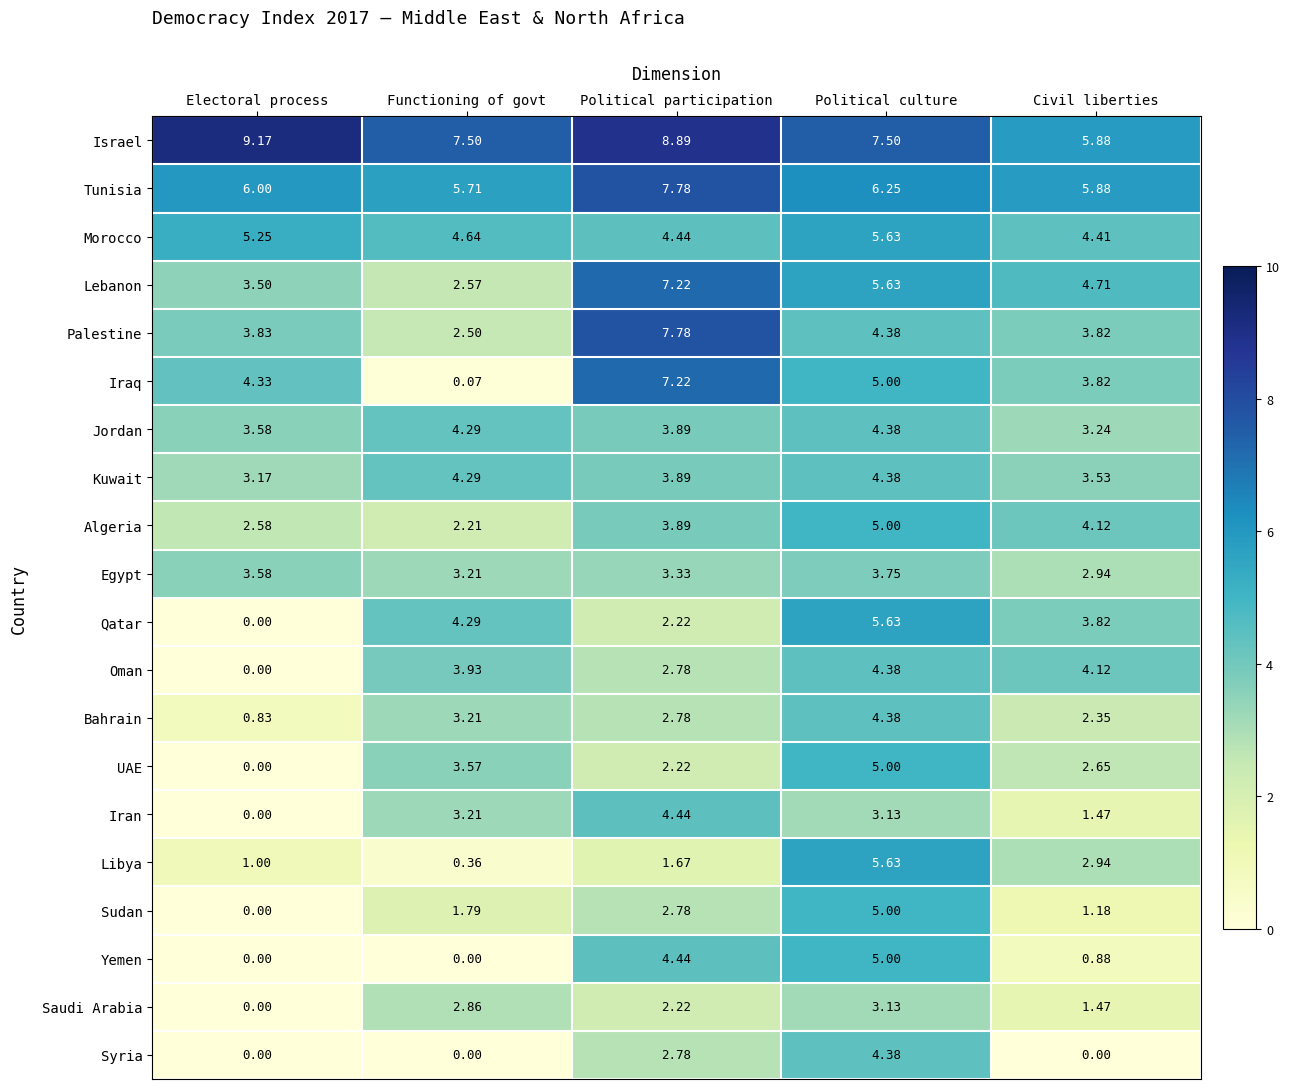

Which series changed the most between Electoral process and Political culture?

Qatar